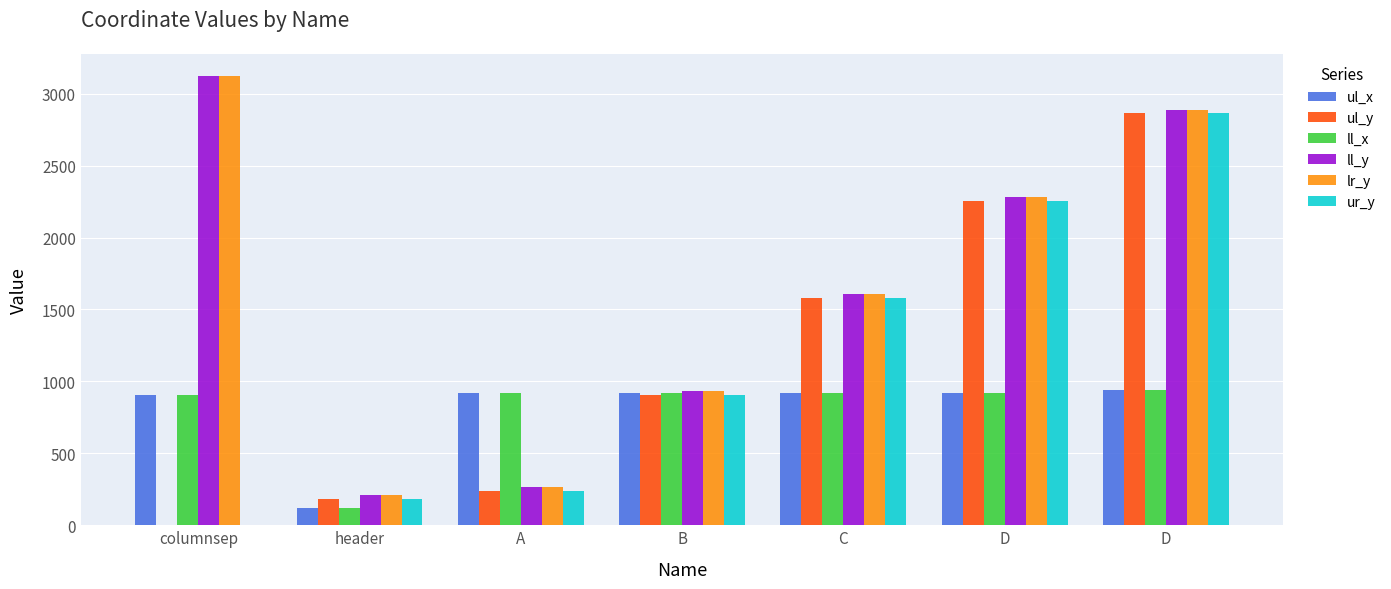

List the labels in order of lr_y value, largest first.

columnsep, D, D, C, B, A, header